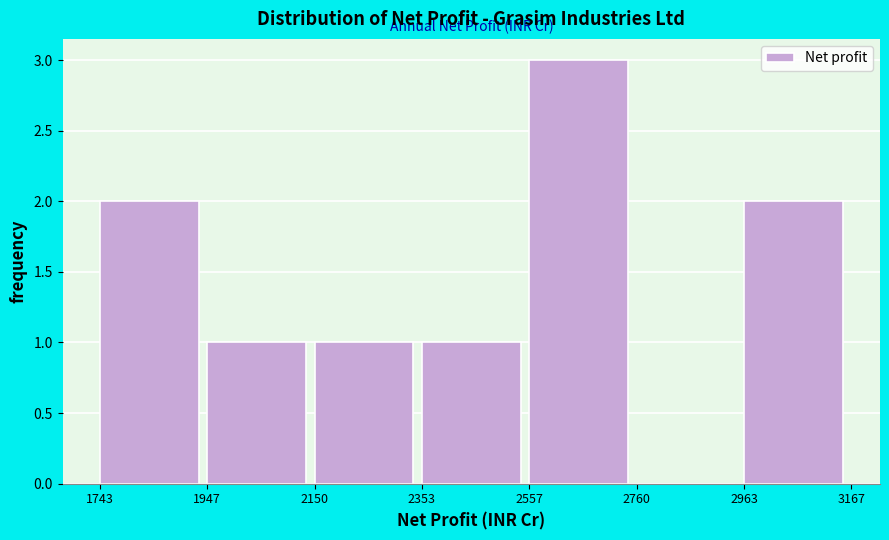

Over which range of the x-axis is the bar tallest?

2557 to 2760